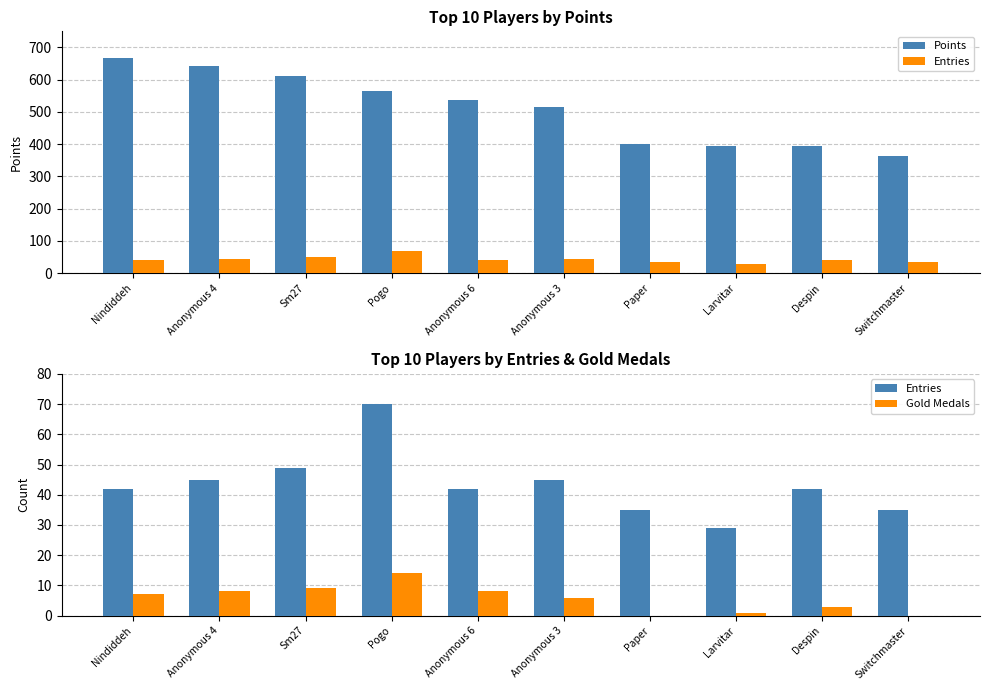

Where does the Points series first go above 536?

Nindiddeh